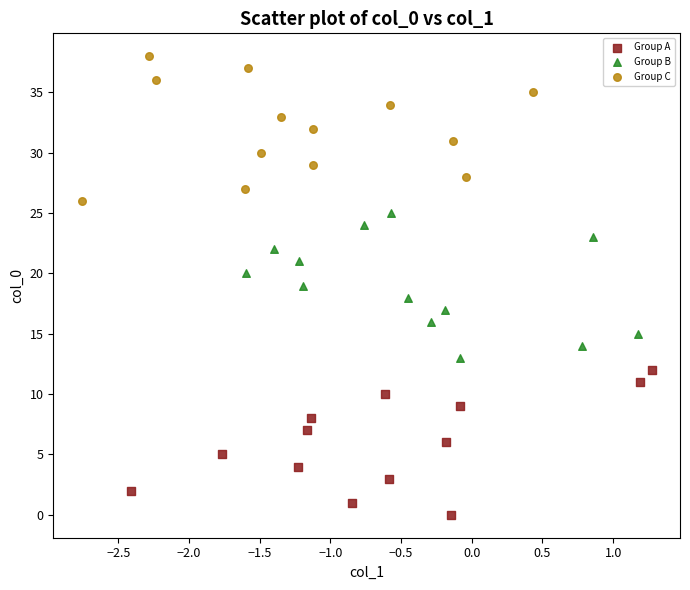

Which series contains the highest Y value?

Group C